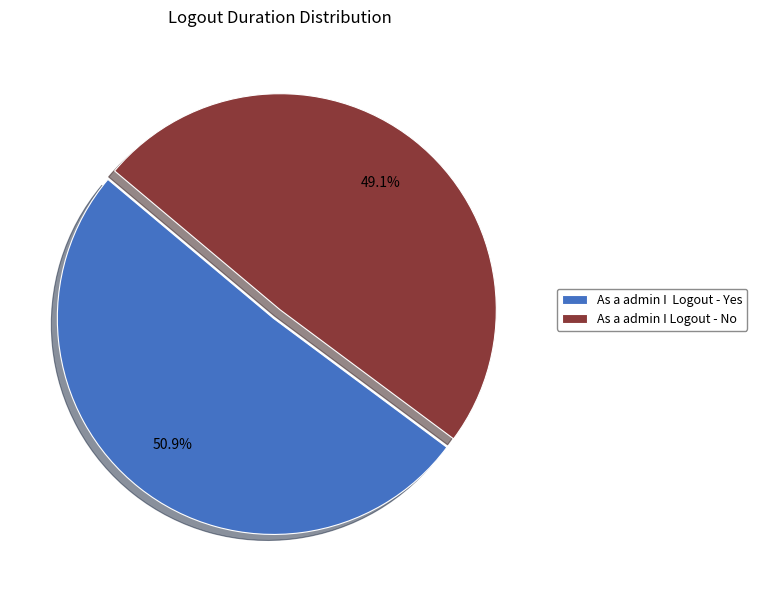

Count the number of slices in the pie.

2